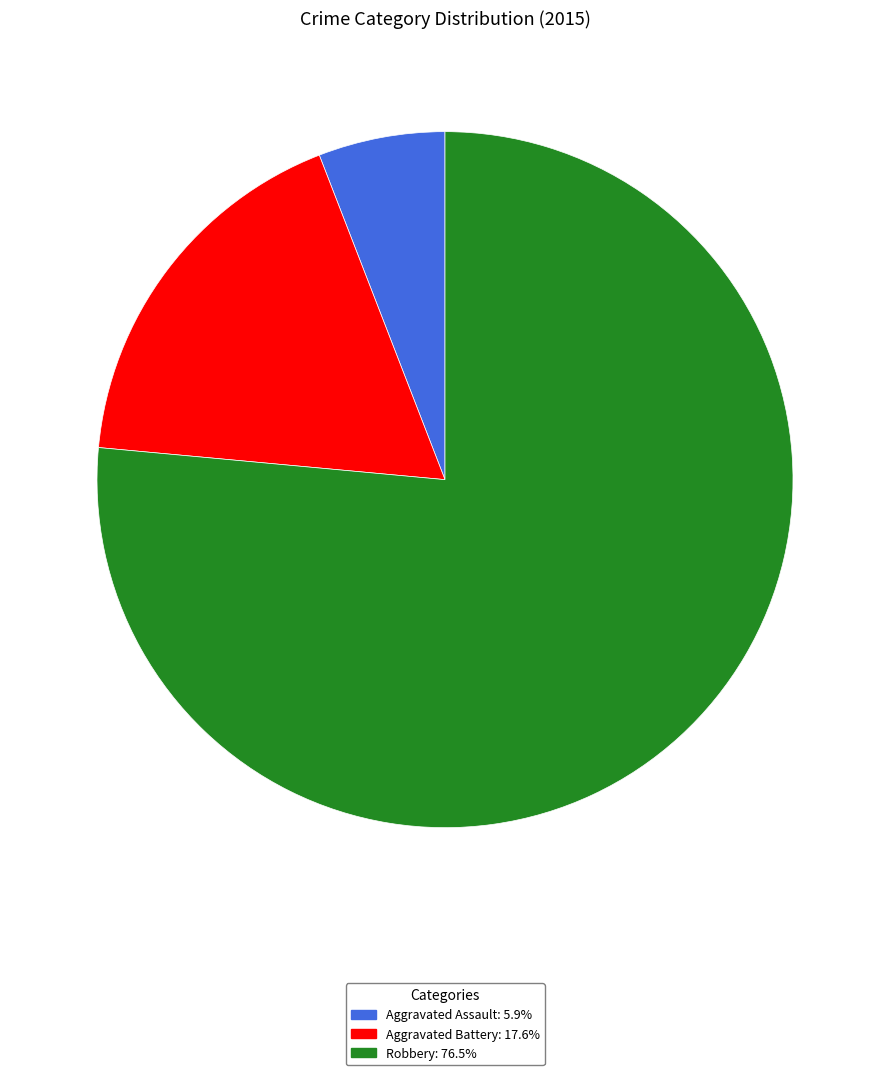

Which has a higher value, Aggravated Assault or Aggravated Battery?

Aggravated Battery